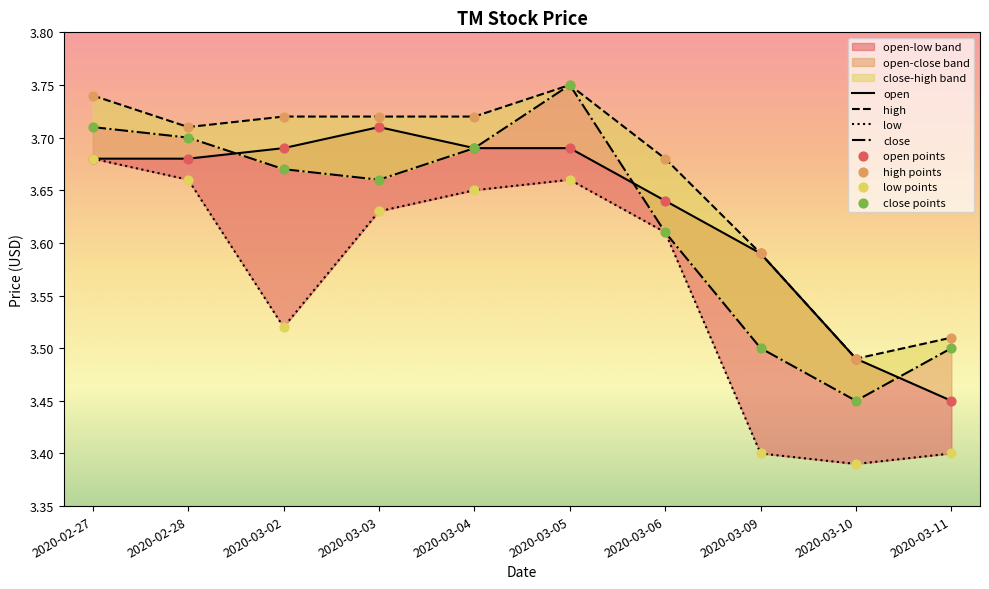

Which series has the largest total across all categories?

high